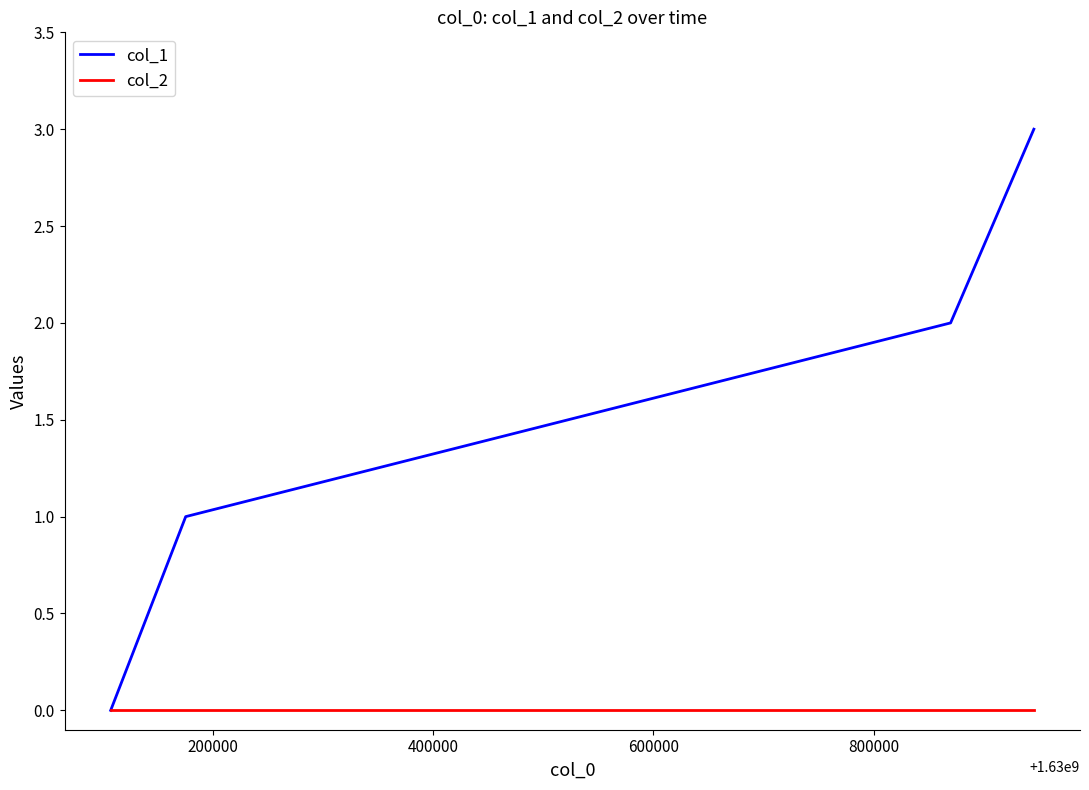

Which series has the largest total across all categories?

col_1